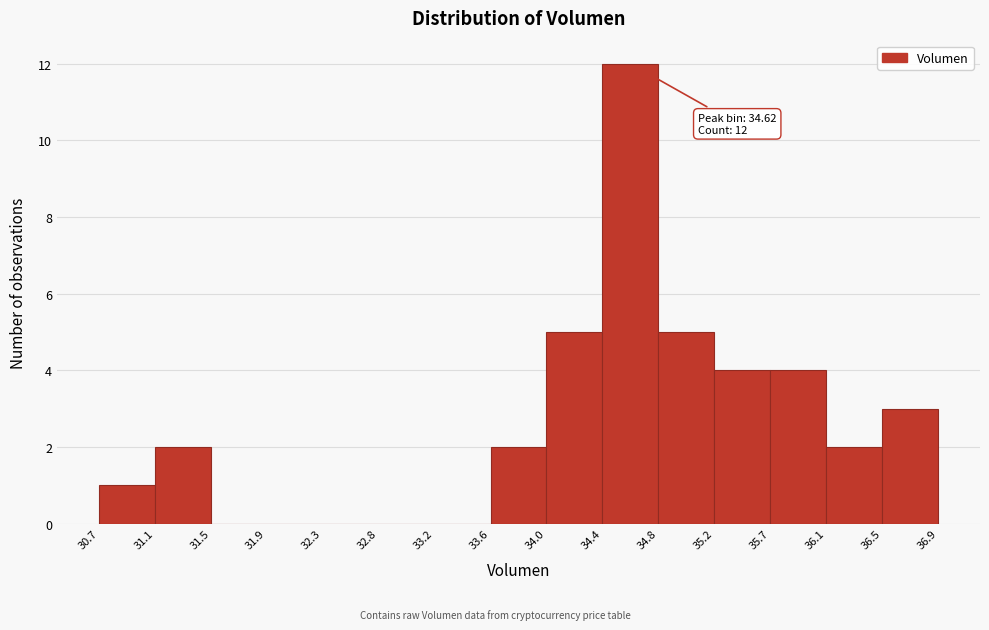

Over which range of the x-axis is the bar tallest?

34.4 to 34.8